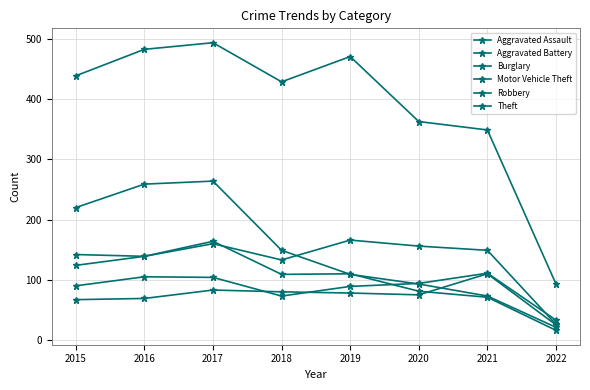

Is this an area chart (filled region under the line)?

No